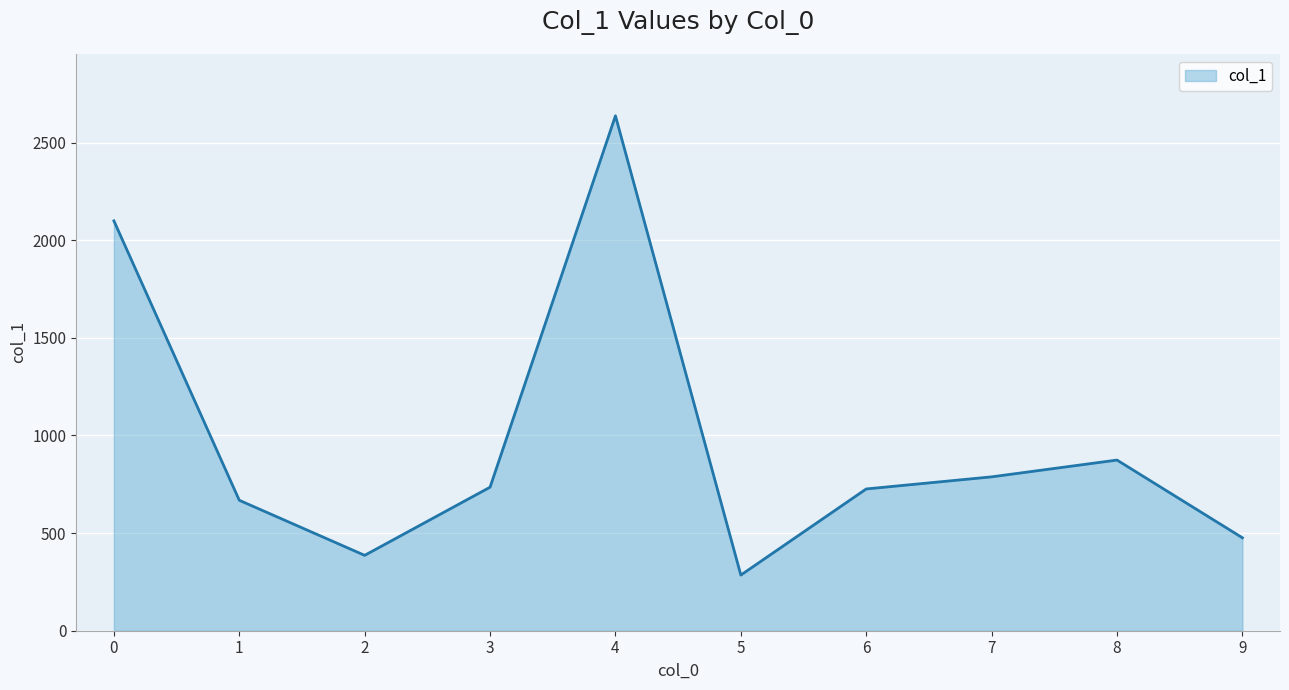

Which label corresponds to the smallest value in the chart?

5